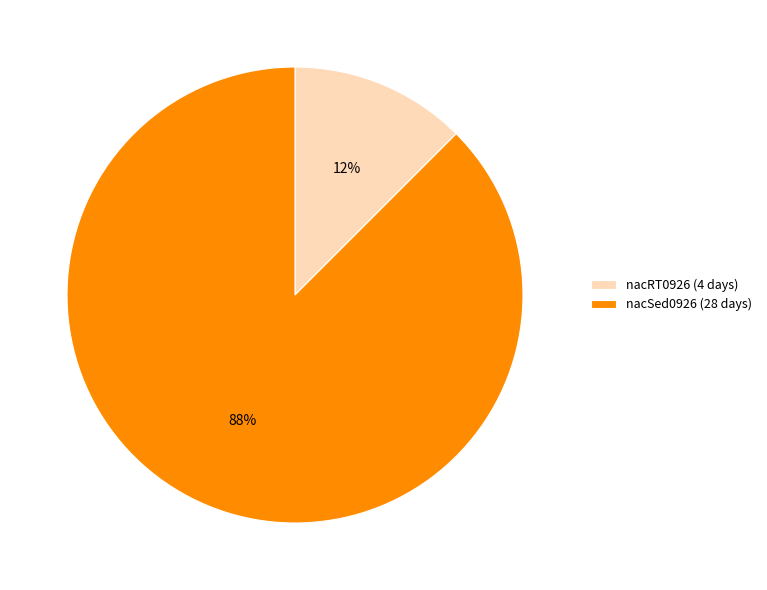

Is the sum of nacRT0926 and nacSed0926 greater than half?

Yes